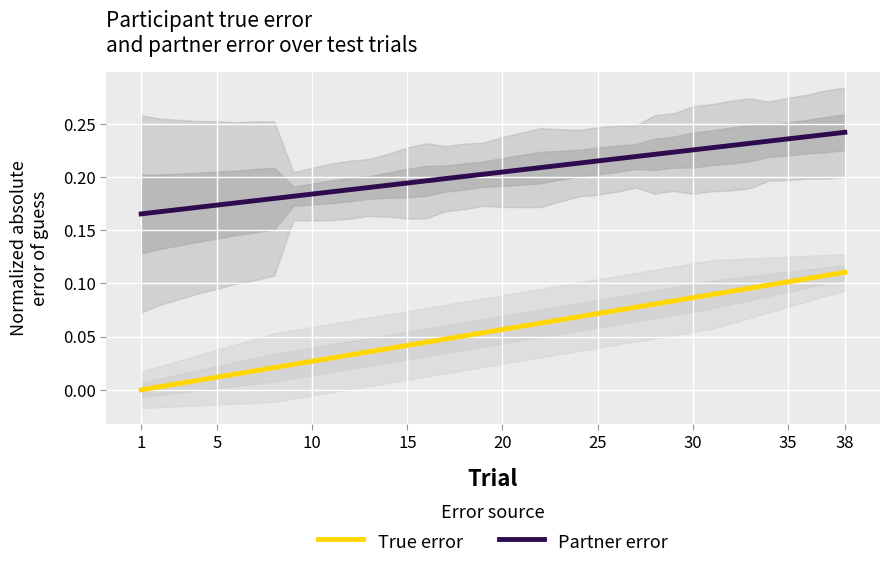

At how many categories does at least one series exceed 0?

38